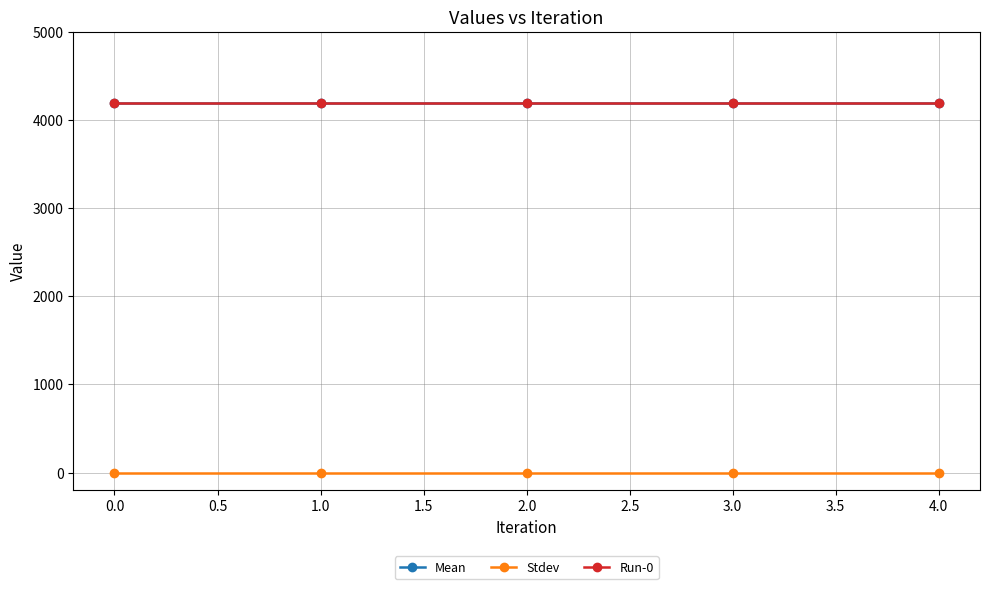

Does the chart have visible grid lines?

Yes